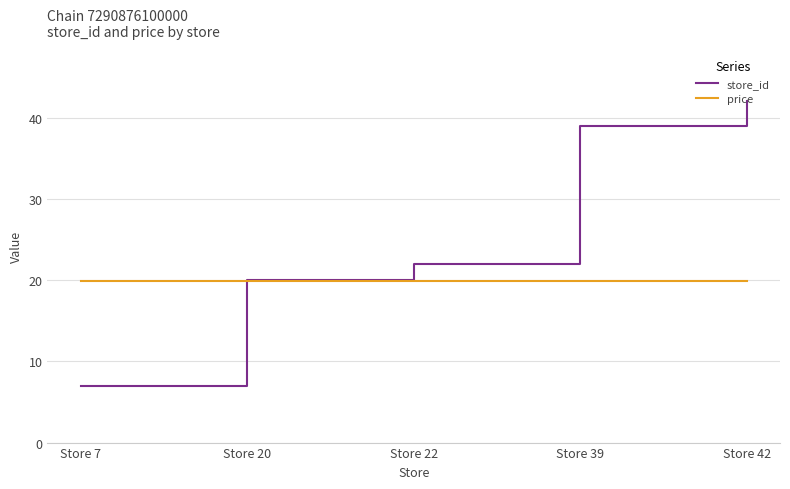

Between Store 7 and Store 20, which series saw the biggest shift?

store_id